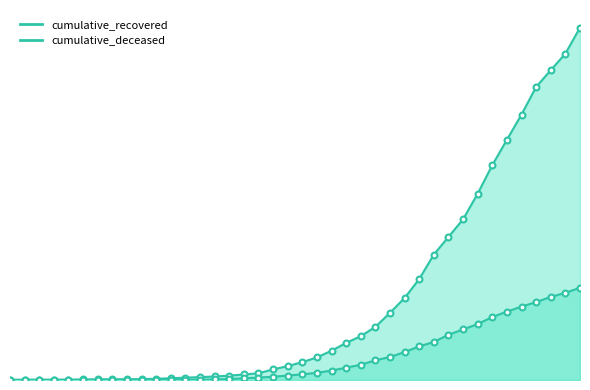

What are all the series names shown in the legend?

cumulative_recovered, cumulative_deceased